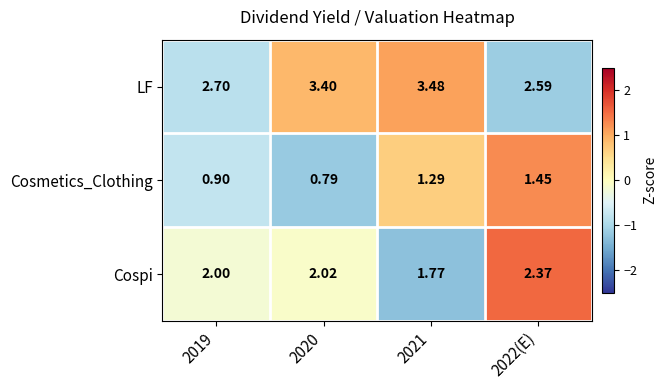

Is the value of Cosmetics_Clothing at 2022(E) greater than the value of Cospi at 2020?

No